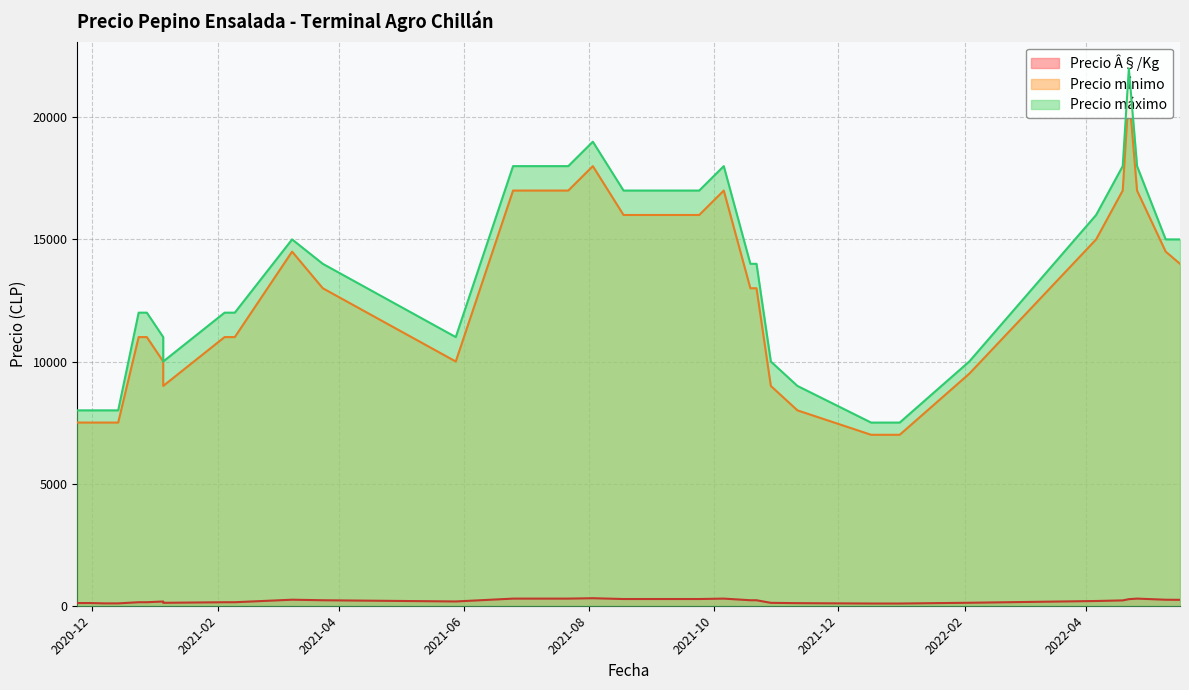

What is the approximate value of Precio mínimo at 2021-10-29?

9000